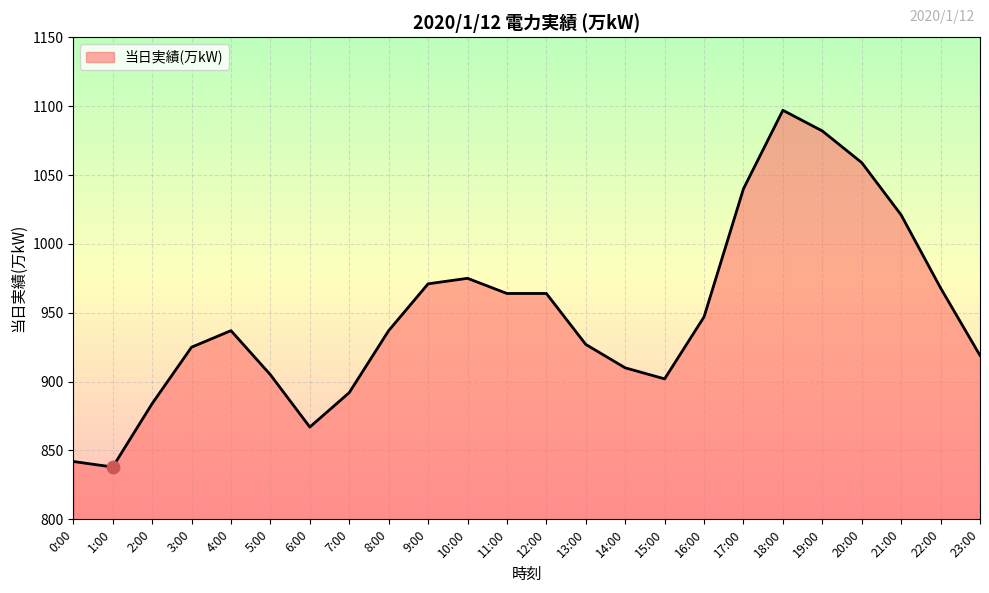

What is the ratio of the value at 2:00 to the value at 0:00?

1.0